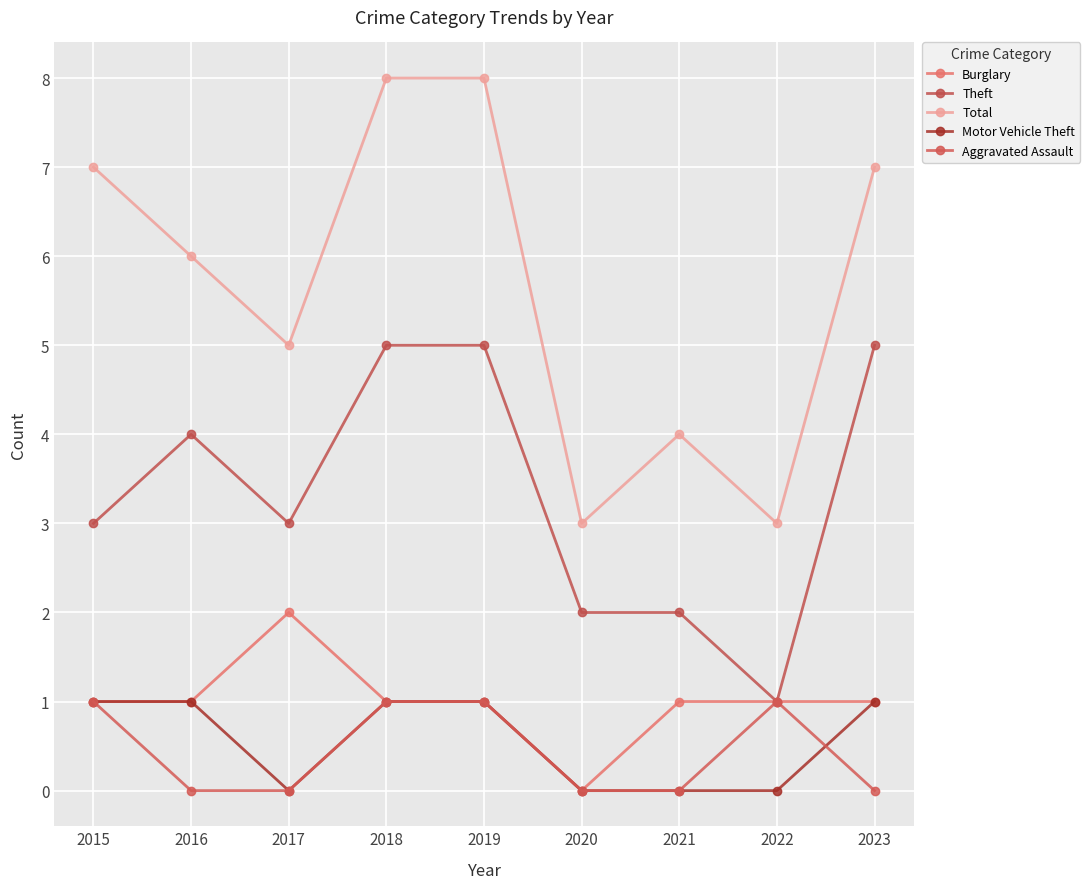

Reading left to right, list all the values displayed in this chart.

Burglary: 1	1	2	1	1	0	1	1	1
Theft: 3	4	3	5	5	2	2	1	5
Total: 7	6	5	8	8	3	4	3	7
Motor Vehicle Theft: 1	1	0	1	1	0	0	0	1
Aggravated Assault: 1	0	0	1	1	0	0	1	0